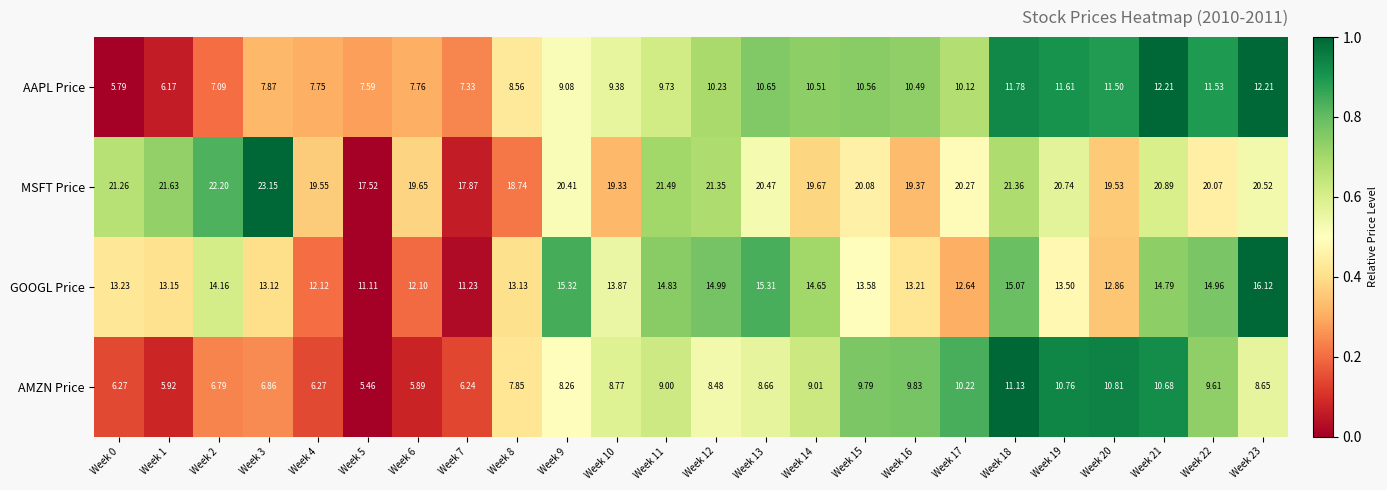

Which series has the widest spread of values?

AAPL Price